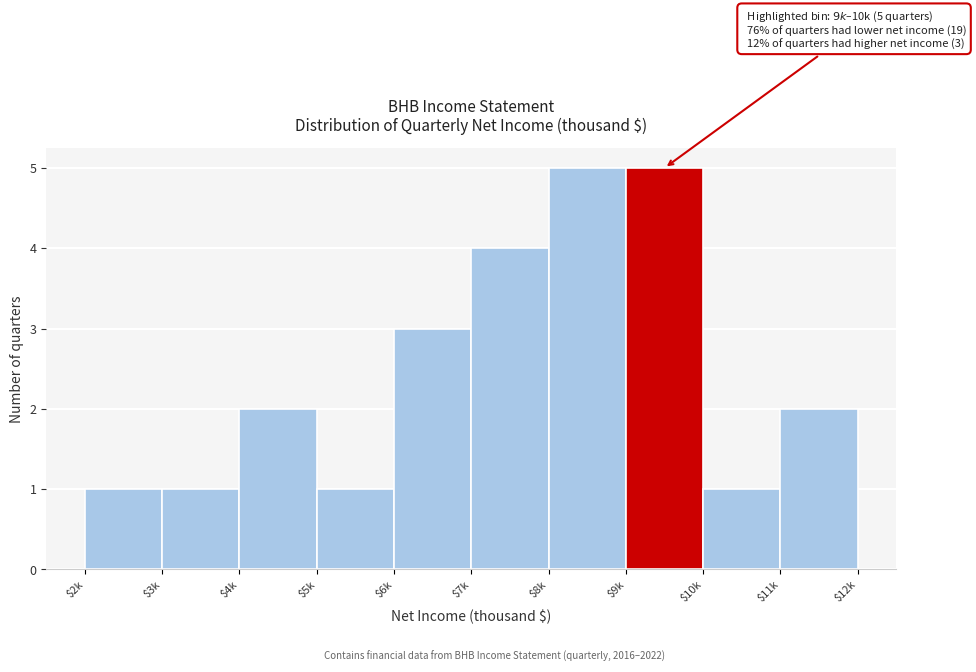

Reading left to right, extract all data points from this chart.

1	1	2	1	3	4	5	5	1	2